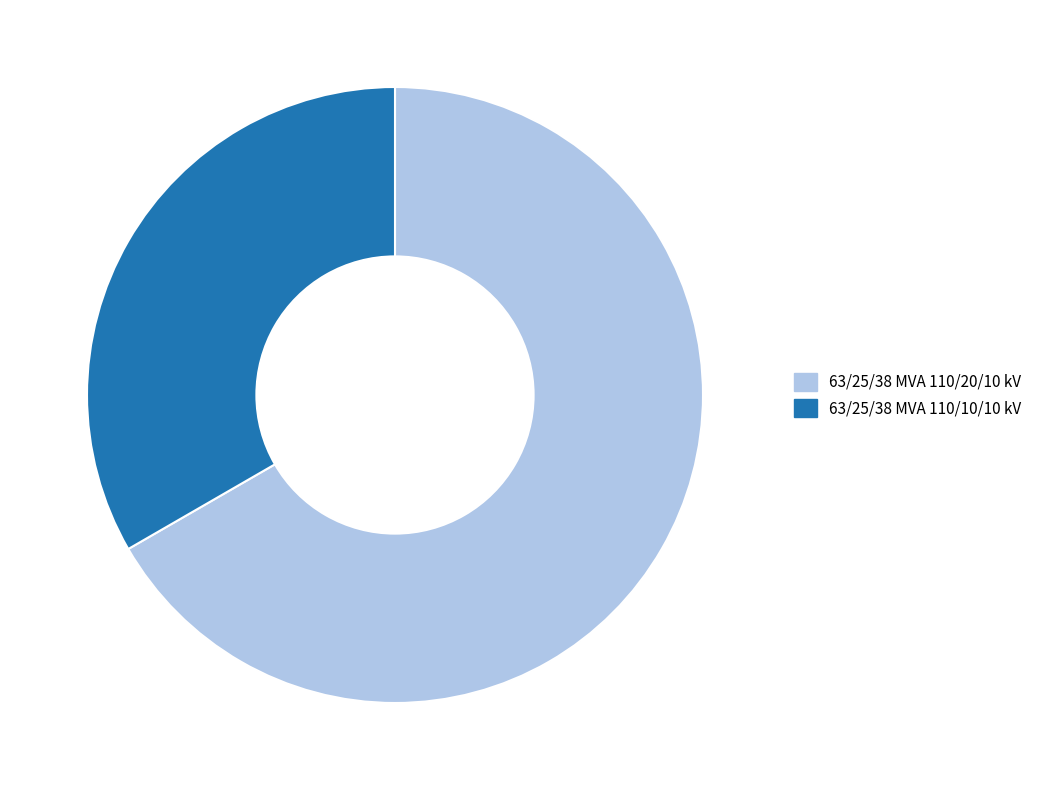

Which slice is the smallest?

63/25/38 MVA 110/10/10 kV